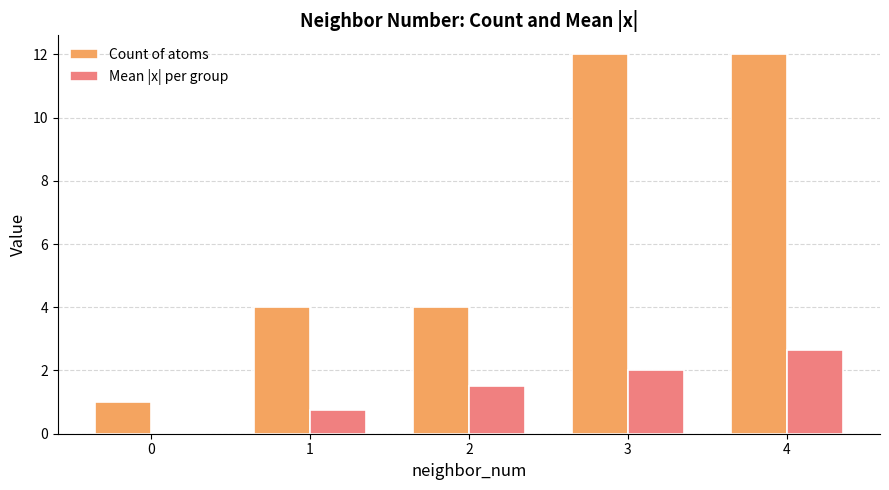

Which series has the largest total across all categories?

Count of atoms